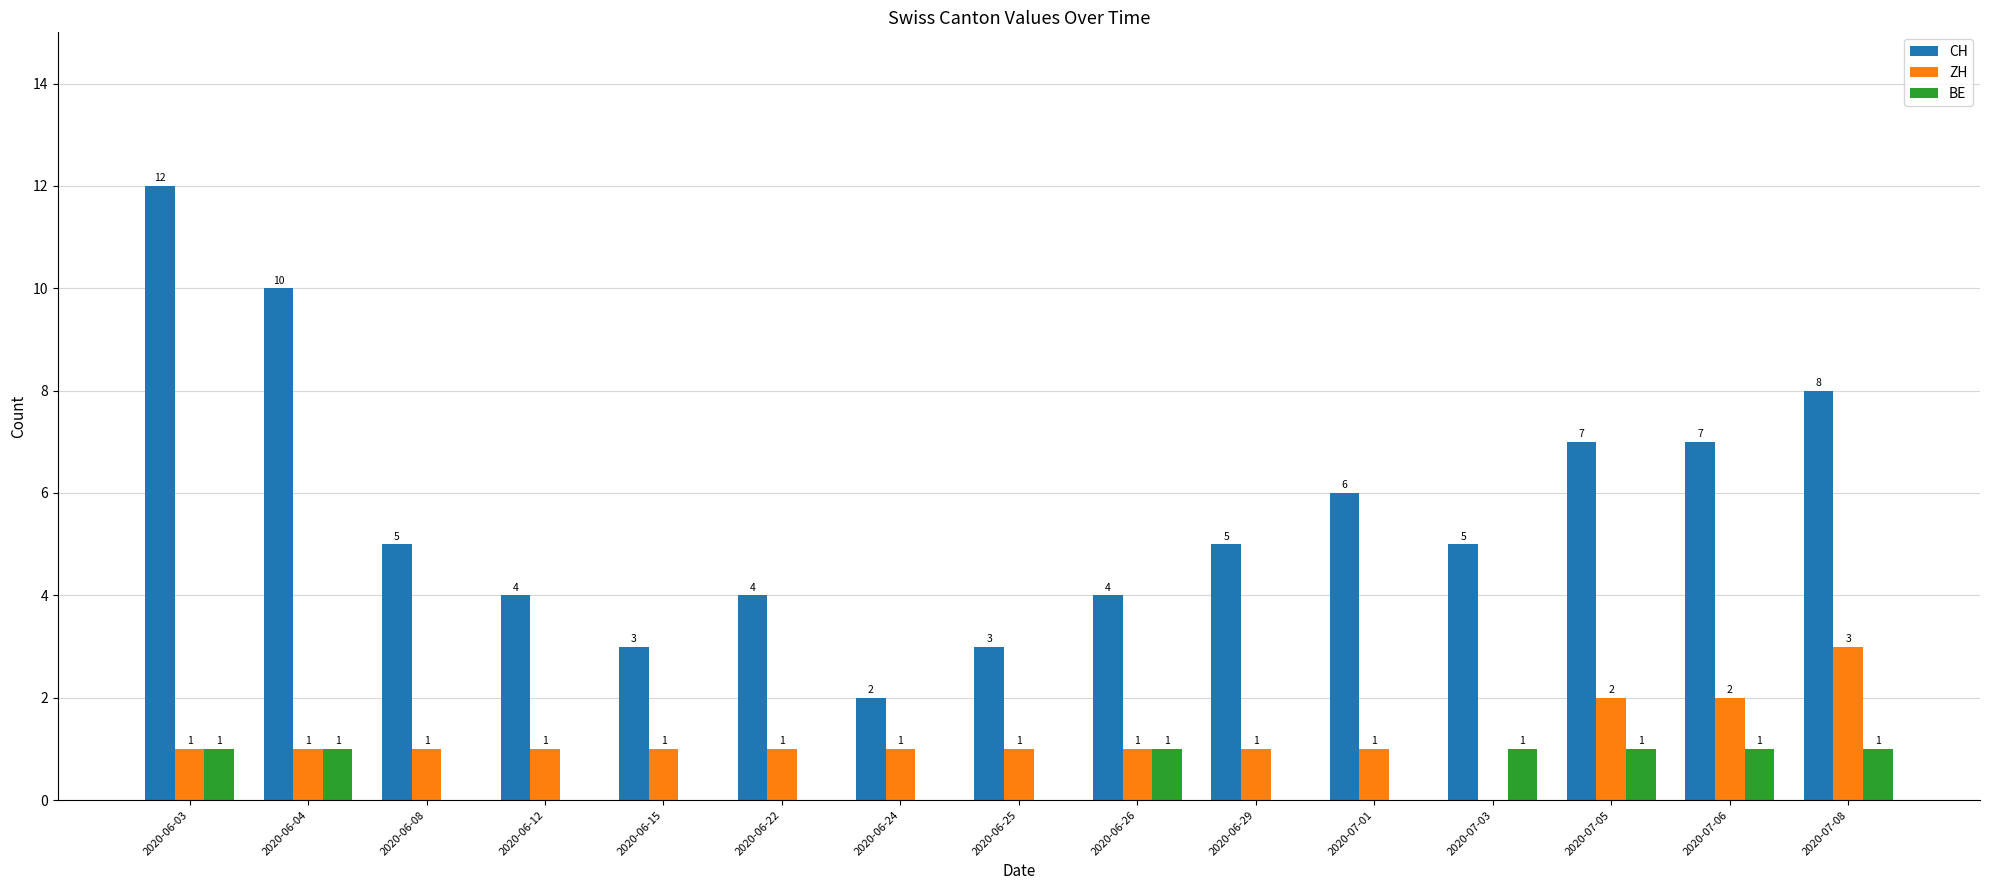

Reading left to right, extract all data points from this chart.

CH: 12	10	5	4	3	4	2	3	4	5	6	5	7	7	8
ZH: 1	1	1	1	1	1	1	1	1	1	1	0	2	2	3
BE: 1	1	0	0	0	0	0	0	1	0	0	1	1	1	1